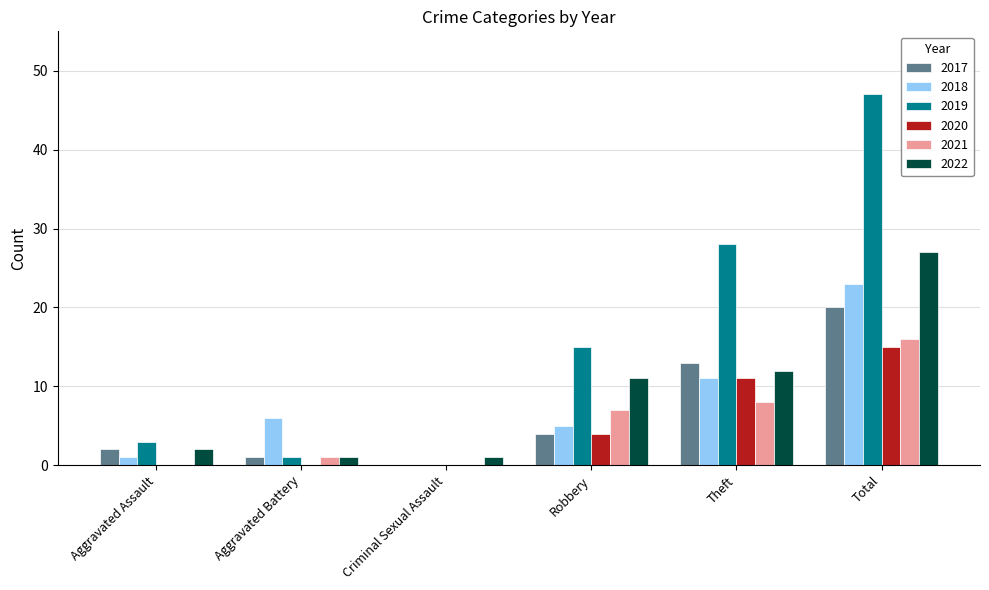

Are the bars horizontal?

No